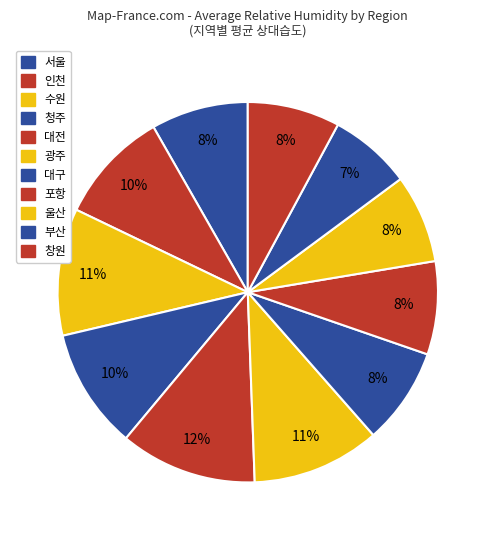

What percentage do 광주 and 청주 together represent?

21.2%